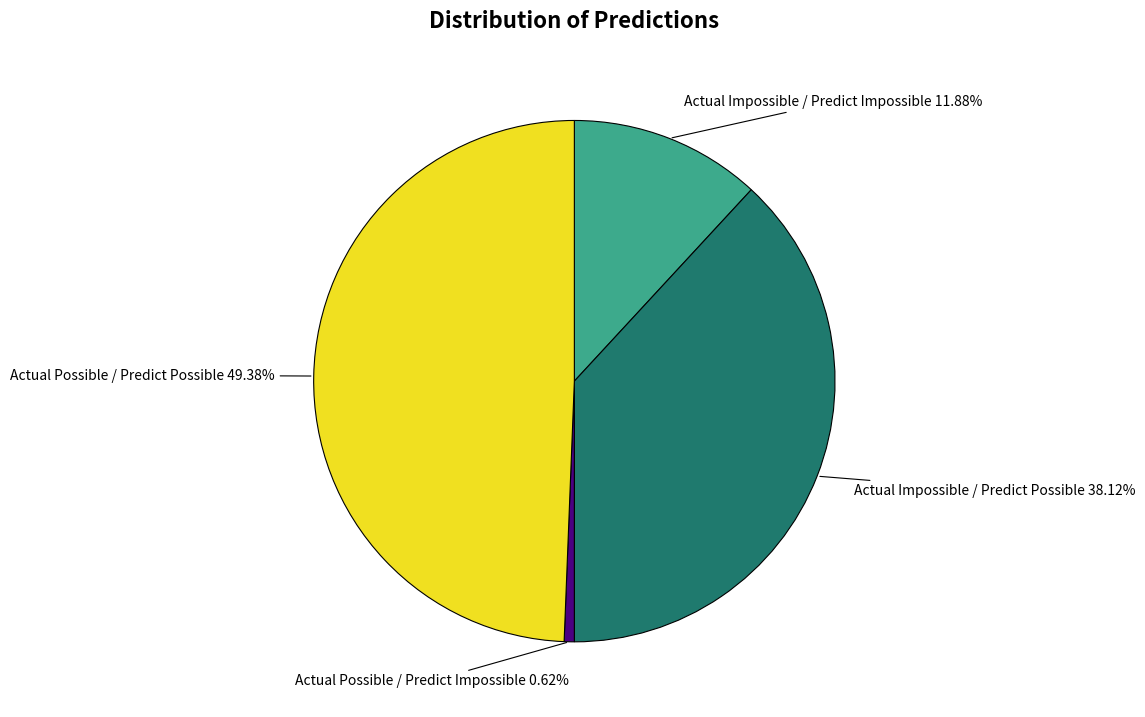

Which slice is the largest?

Actual Possible / Predict Possible